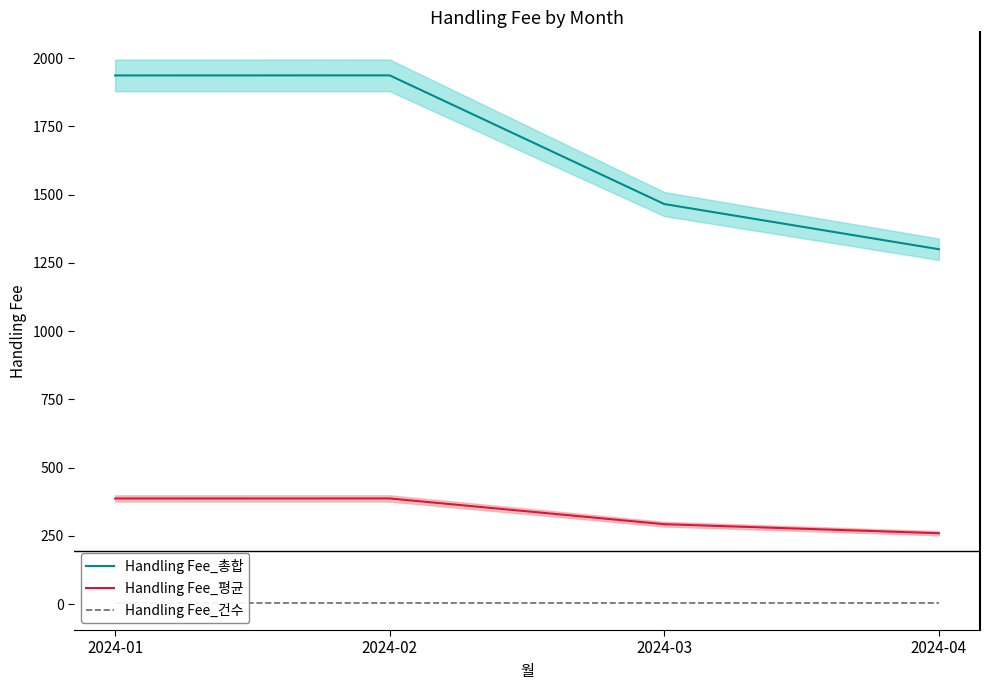

At how many categories does at least one series exceed 646?

4